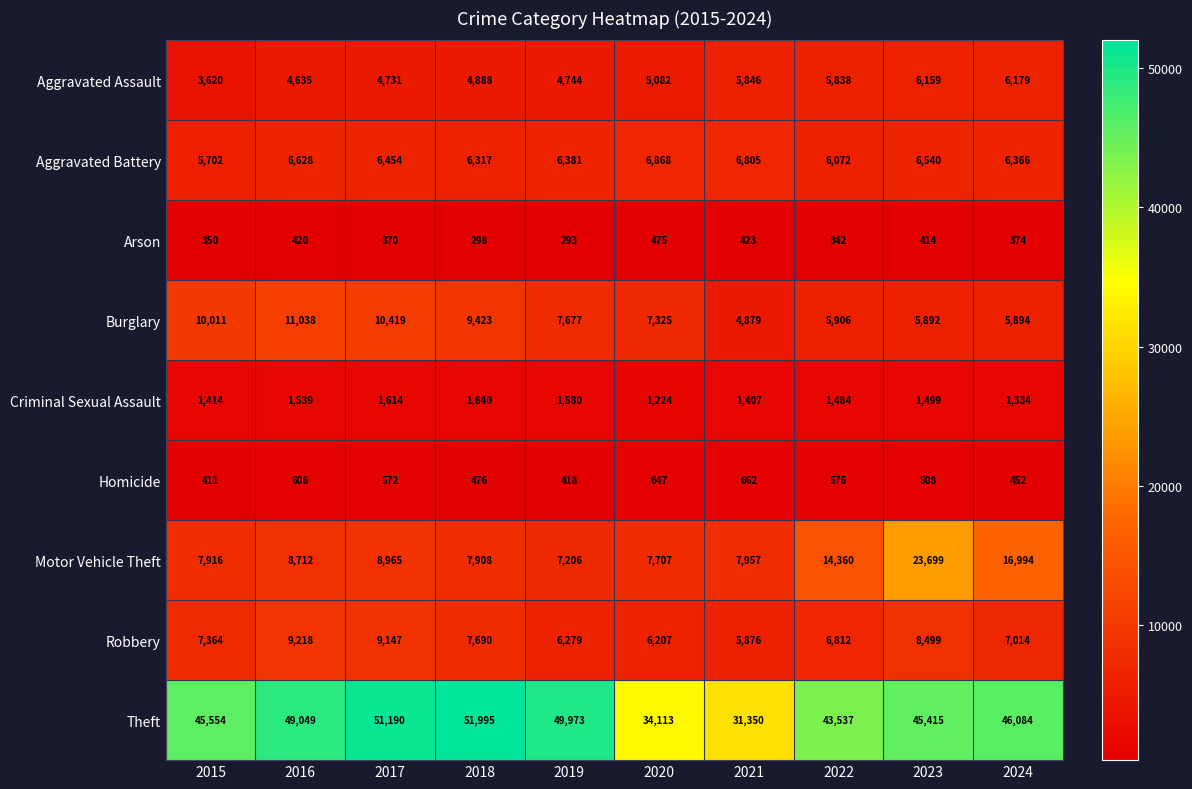

Between 2015 and 2021, which series saw the biggest shift?

Theft